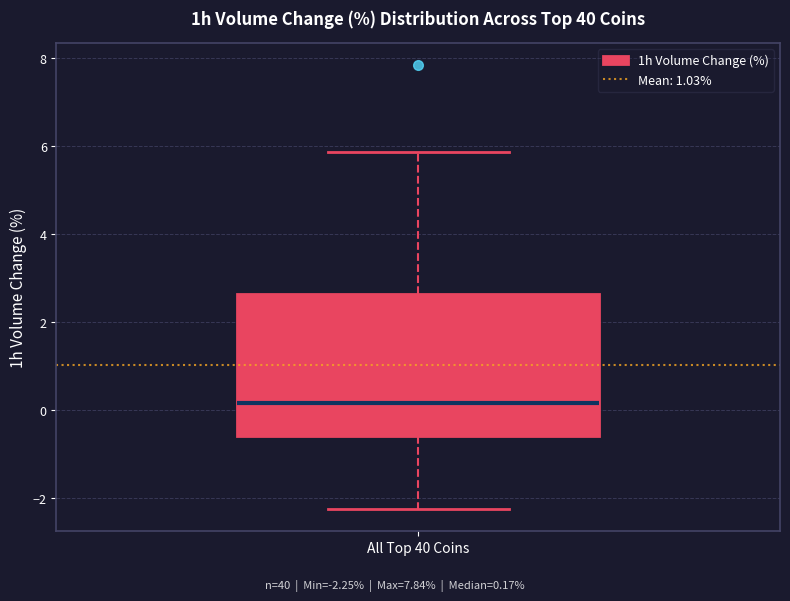

Where does the median line of the box for All Top 40 Coins sit on the y-axis? The values are not printed on the chart, so give them approximately, as read against the axis.

0.2